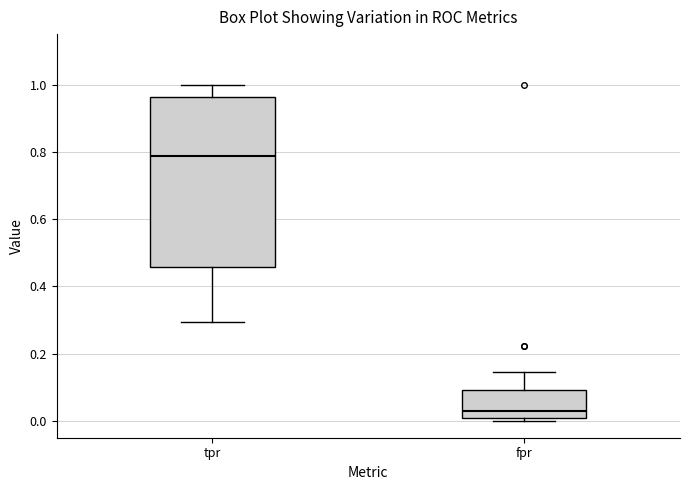

Reading left to right, read every box against the y-axis: the position of its median line, the range the box covers, and the ends of its whiskers. The values are not printed on the chart, so give them approximately, as read against the axis.

tpr: median 0.78, box 0.46 to 0.96, whiskers 0.30 to 1.00
fpr: median 0.04, box 0.00 to 0.10, whiskers 0.00 (just below the box's lower edge) to 0.14